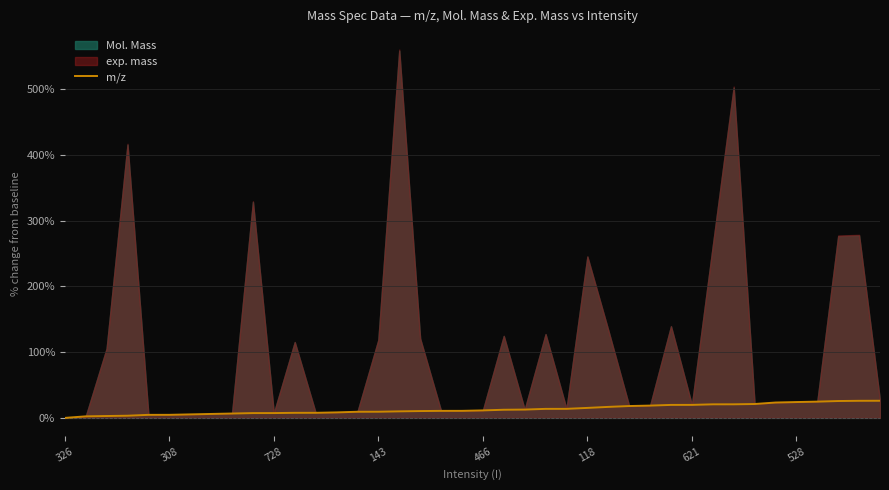

Is it true that the value at 621 is 1.7?

False